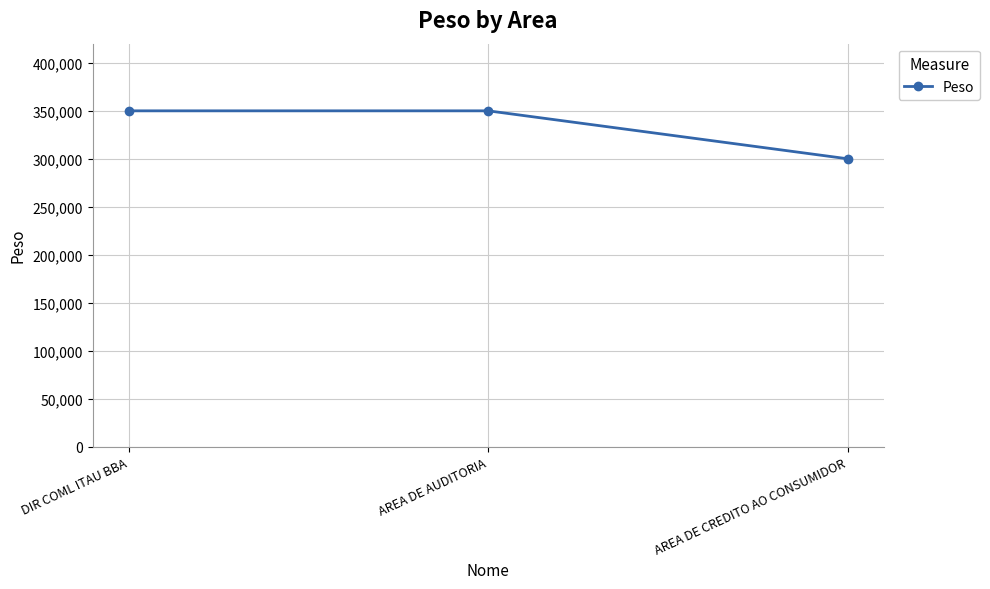

Between DIR COML ITAU BBA and AREA DE CREDITO AO CONSUMIDOR, which is larger?

DIR COML ITAU BBA